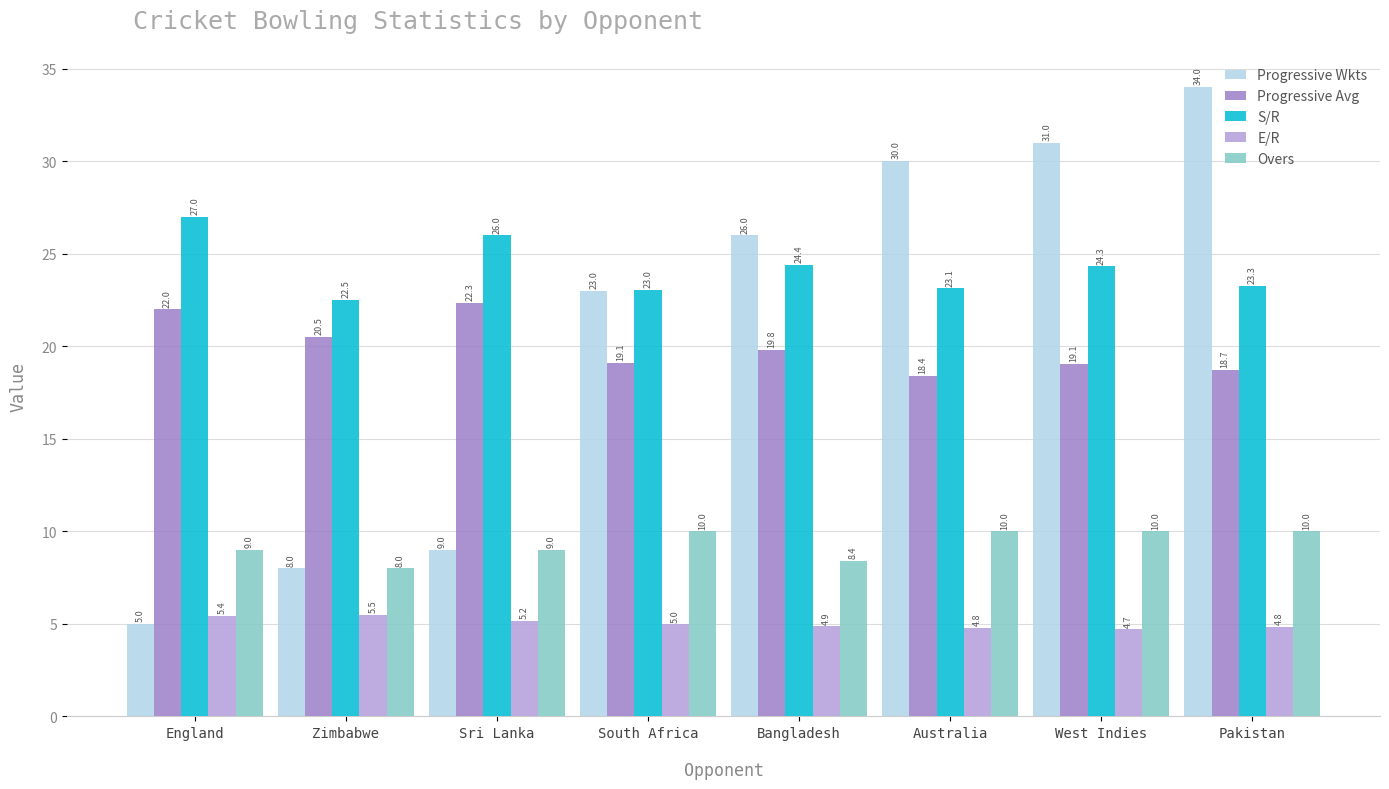

How many distinct data groups are displayed?

5